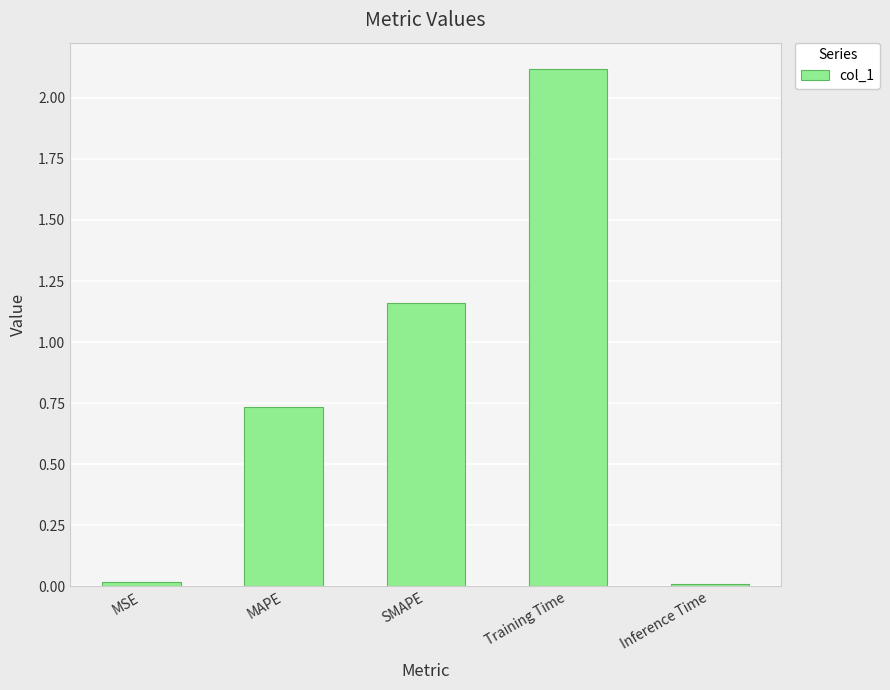

Which has a higher value, MSE or MAPE?

MAPE